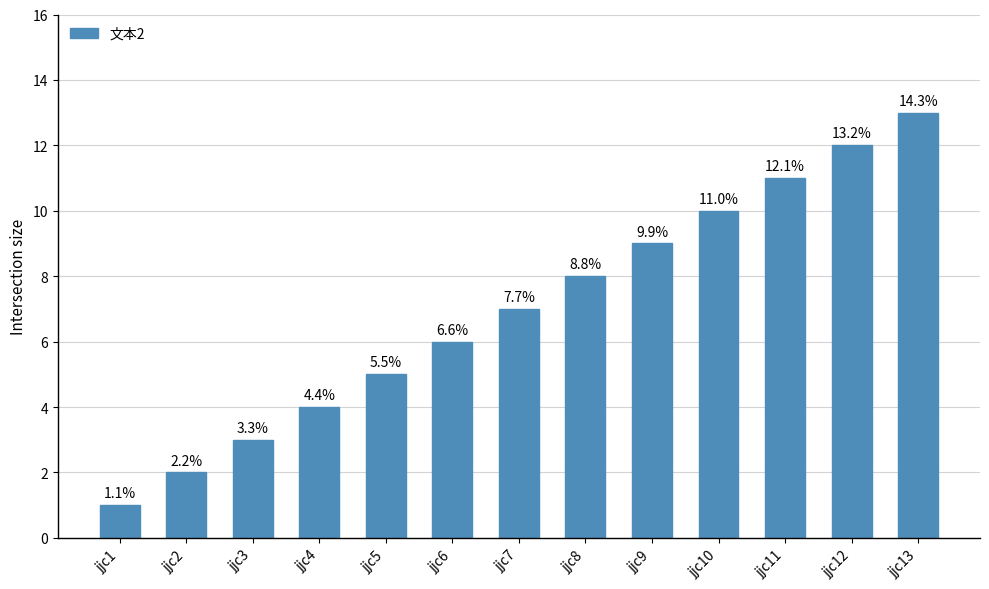

How many bars are there in total?

13